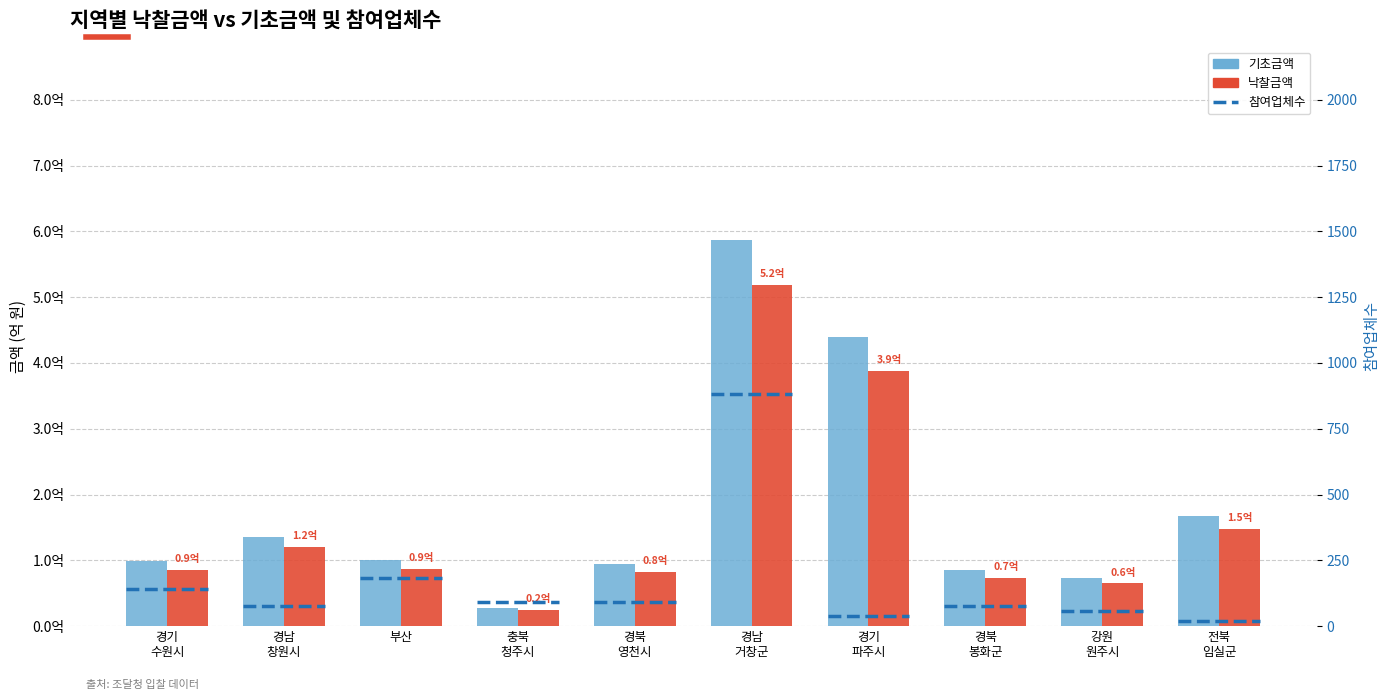

Reading left to right, what are all the values shown in this chart?

기초금액: 경기
수원시=98520000	경남
창원시=136200000	부산=100000000	충북
청주시=27350000	경북
영천시=93800000	경남
거창군=587410000	경기
파주시=439598000	경북
봉화군=84600000	강원
원주시=73468000	전북
임실군=167300000
금액: 경기
수원시=86088830	경남
창원시=120600000	부산=86960000	충북
청주시=24079520	경북
영천시=82956250	경남
거창군=518212620	경기
파주시=387846000	경북
봉화군=73720000	강원
원주시=64882098	전북
임실군=147648900